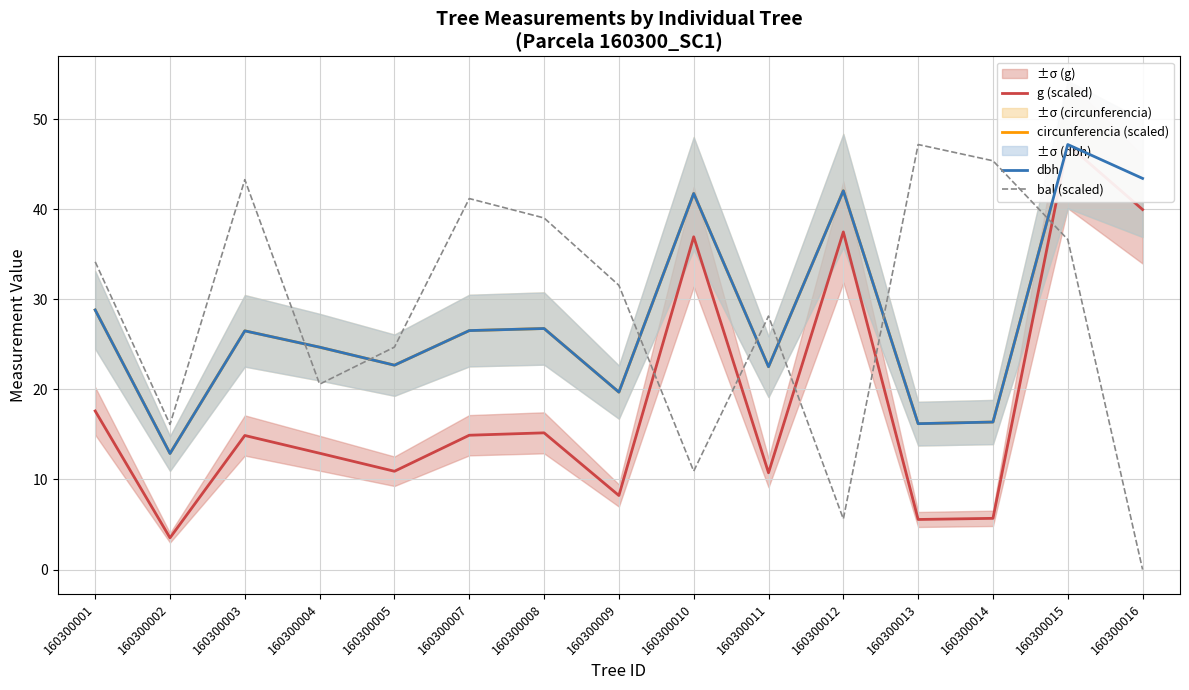

Between which two adjacent categories do circunferencia (scaled) and bal (scaled) first intersect?

160300003 and 160300004